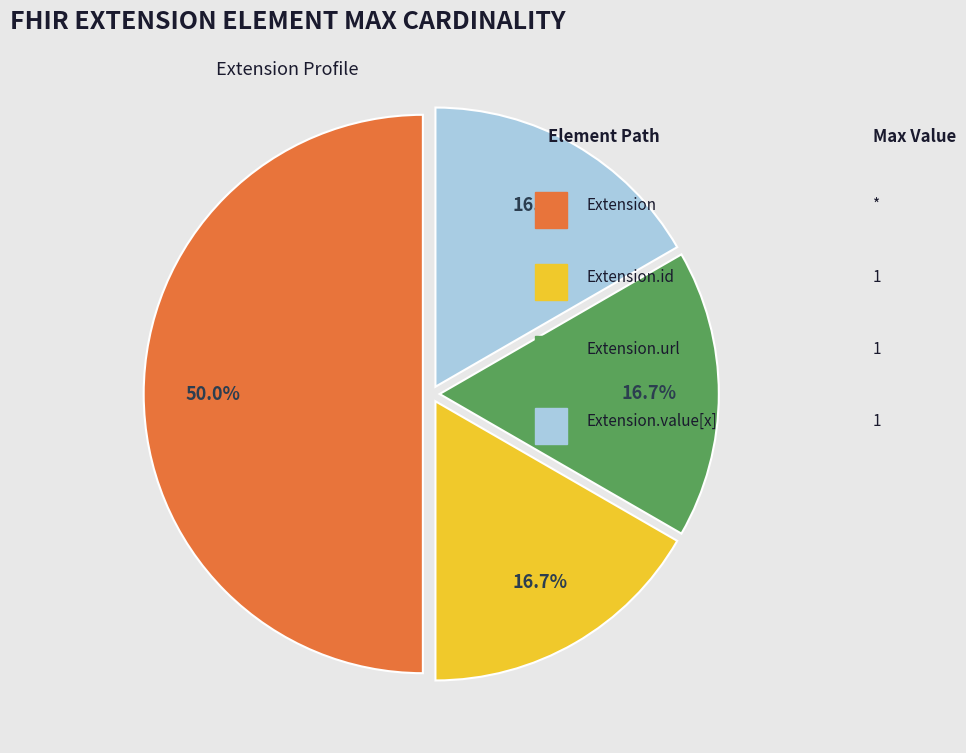

How many segments does this pie chart have?

4